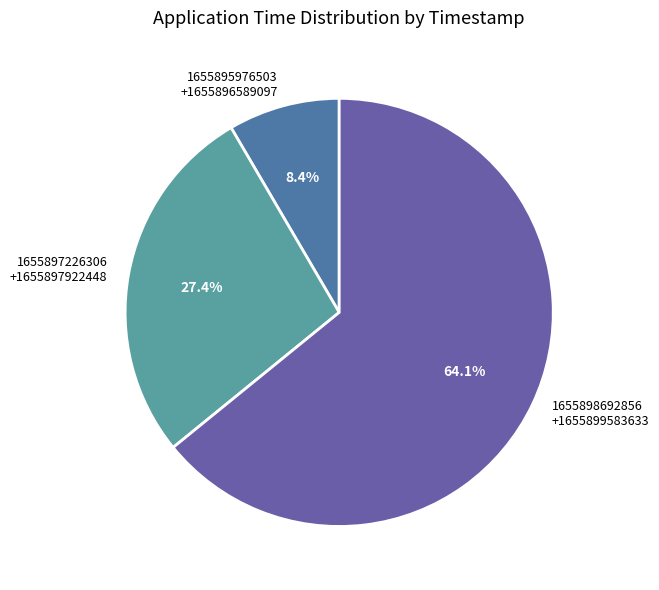

To the nearest percent, what is the average slice percentage?

33%